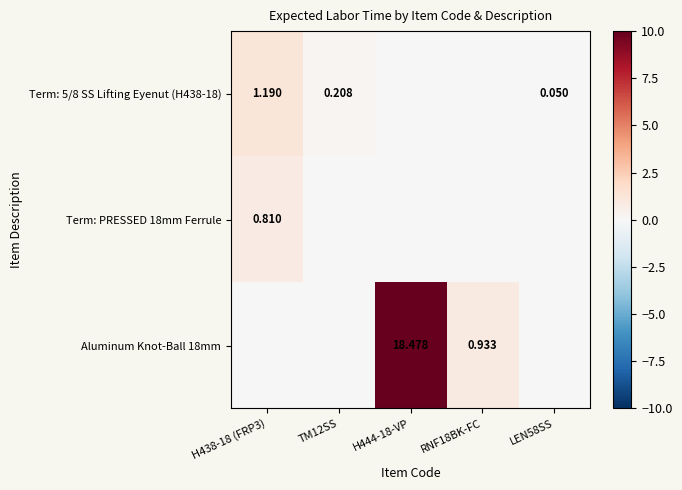

True or false: Term: PRESSED 18mm Ferrule has a value of 0.0 at TM12SS.

True